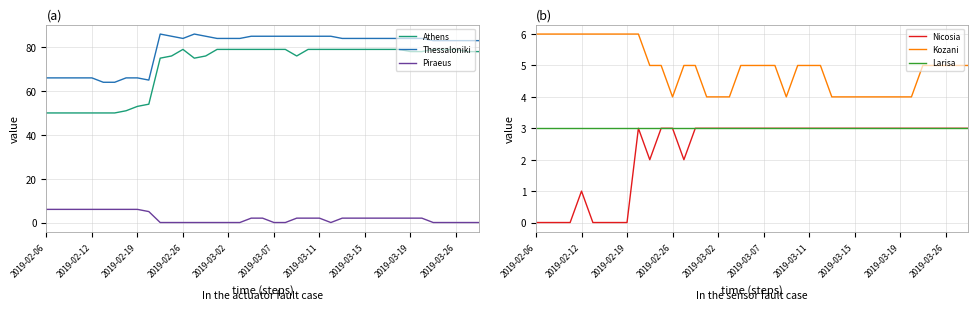

How many interior local valleys does the Kozani series have?

2